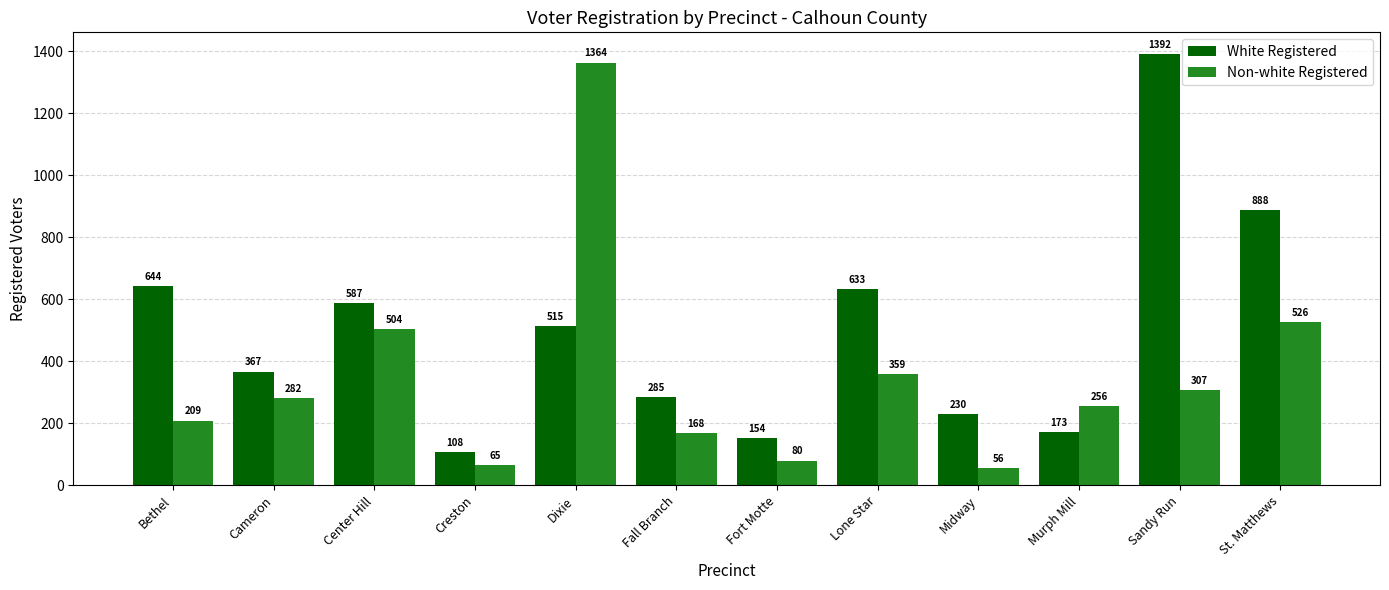

What is the difference between the second highest and minimum values in the White Registered series?

780